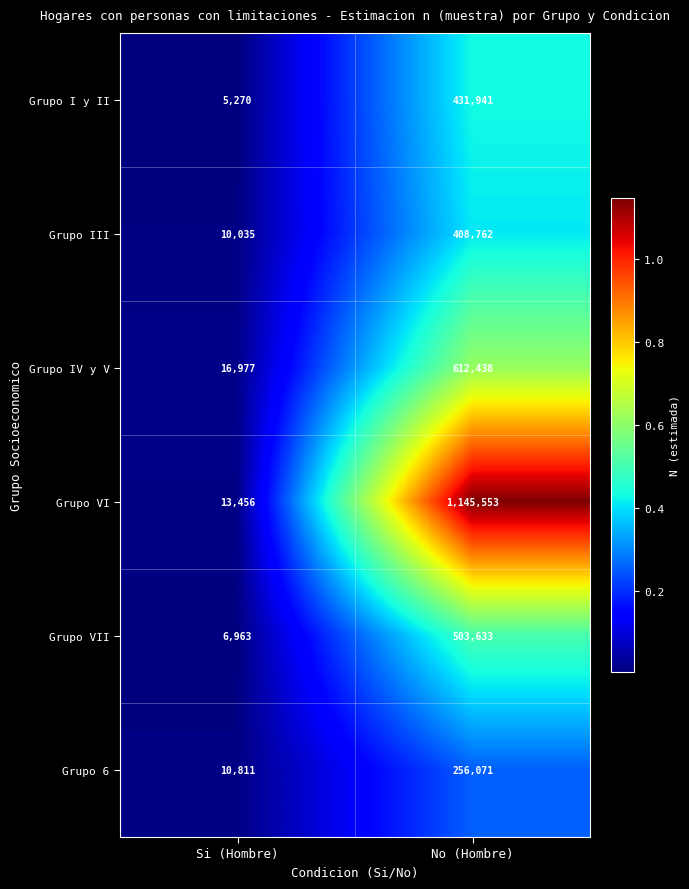

Reading right to left, transcribe all the data shown in this chart.

Grupo I y II: No (Hombre)=431941	Si (Hombre)=5270
Grupo III: No (Hombre)=408762	Si (Hombre)=10035
Grupo IV y V: No (Hombre)=612438	Si (Hombre)=16977
Grupo VI: No (Hombre)=1145553	Si (Hombre)=13456
Grupo VII: No (Hombre)=503633	Si (Hombre)=6963
Grupo 6: No (Hombre)=256071	Si (Hombre)=10811